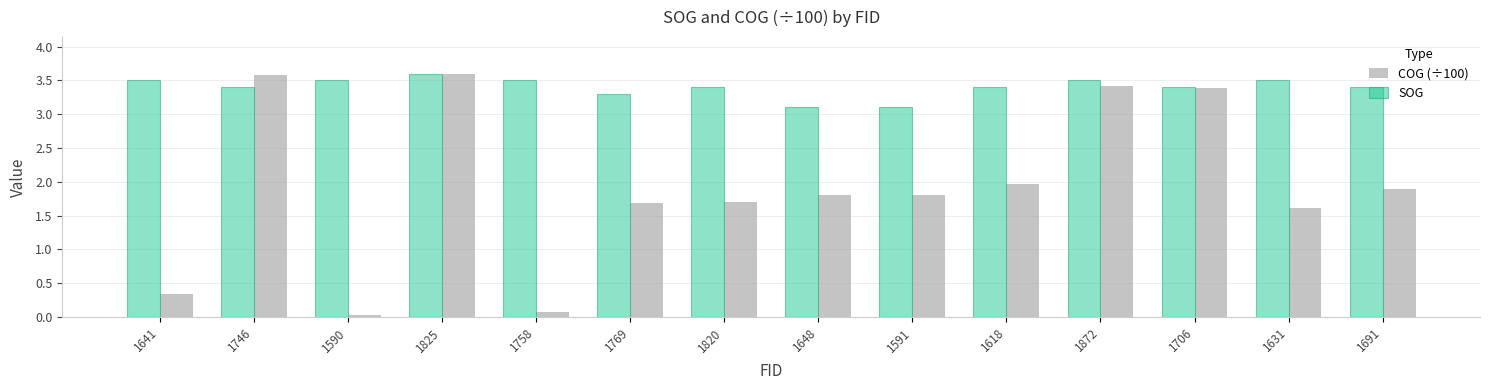

What is the difference between the maximum and minimum values in the SOG series?

0.5